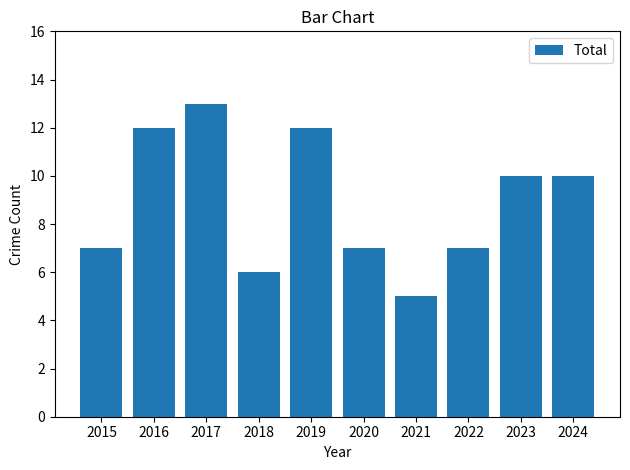

At which category does the chart reach its peak across all series?

2017